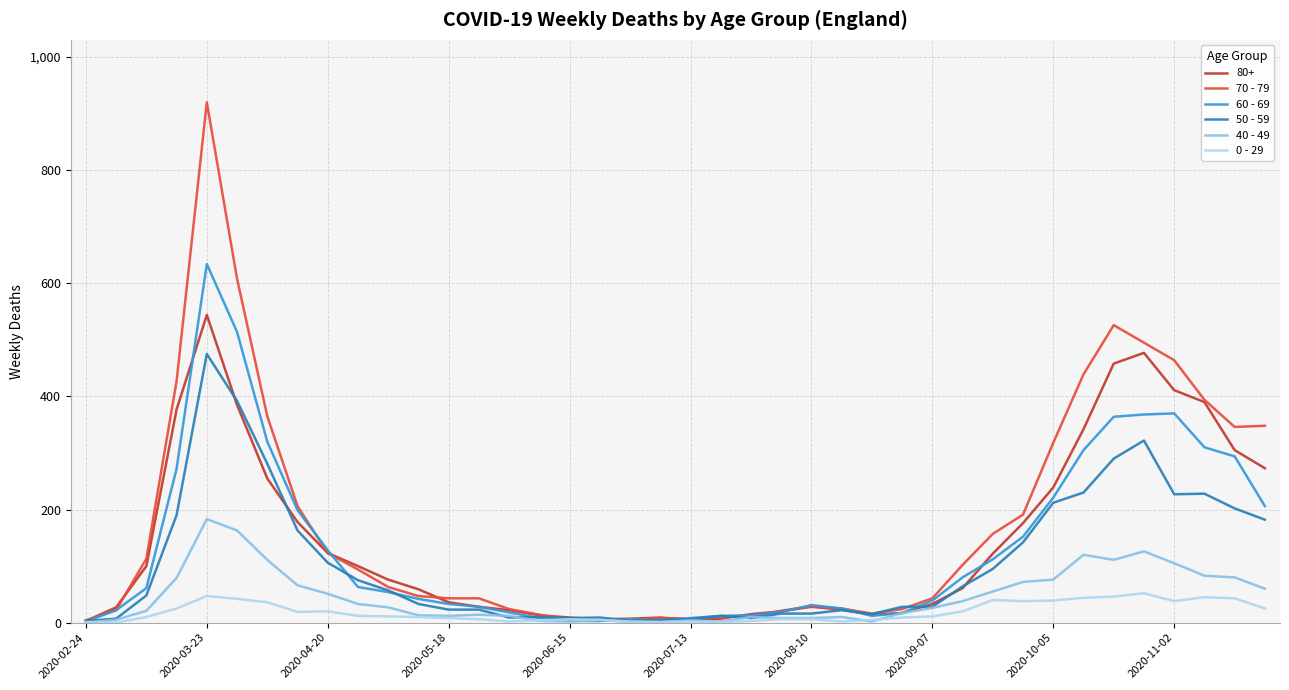

Which series has the largest range (max minus min)?

70 - 79